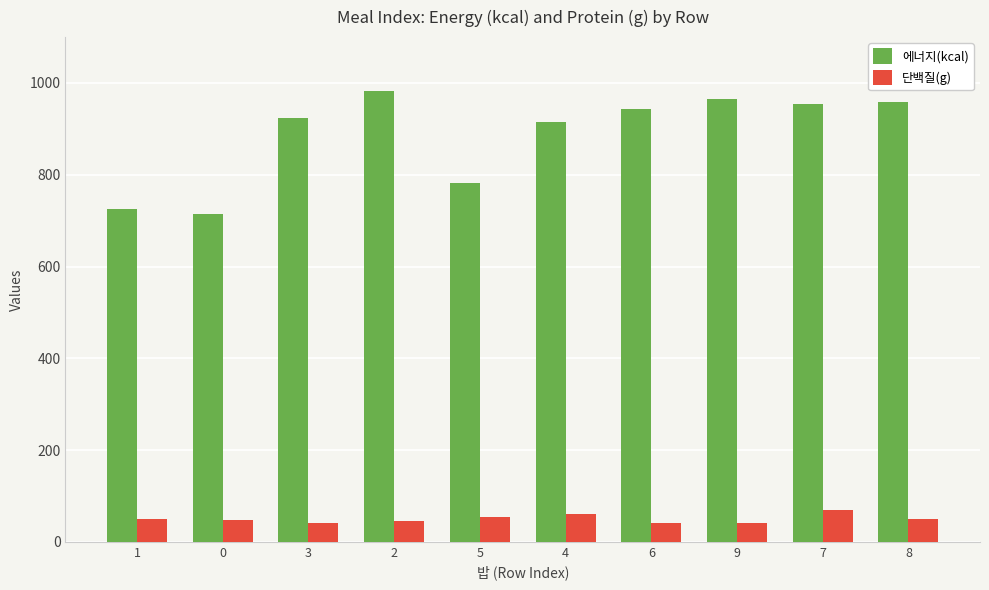

Between 0 and 6, which series saw the biggest shift?

에너지(kcal)